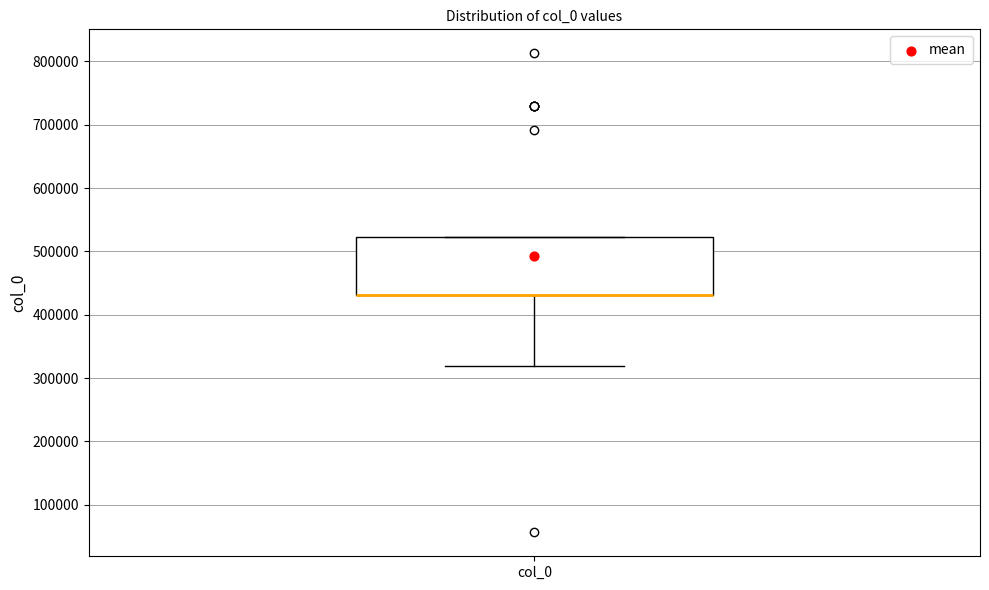

Read this box plot against the y-axis: the position of the median line, the range covered by the box, and the ends of both whiskers. The values are not printed on the chart, so give them approximately, as read against the axis.

median 430000 (drawn on the box's lower edge), box 430000 to 520000, whiskers 320000 to 520000